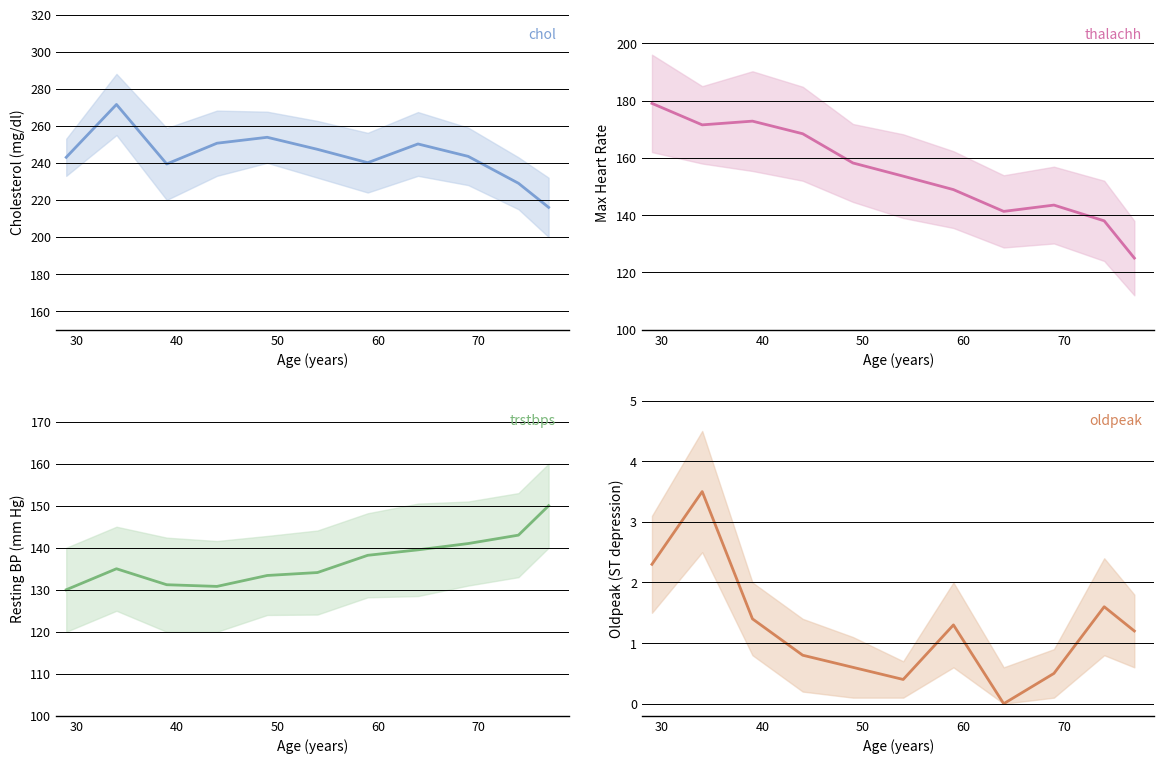

Rank the series by their maximum value, from highest to lowest.

chol, thalachh, trstbps, oldpeak